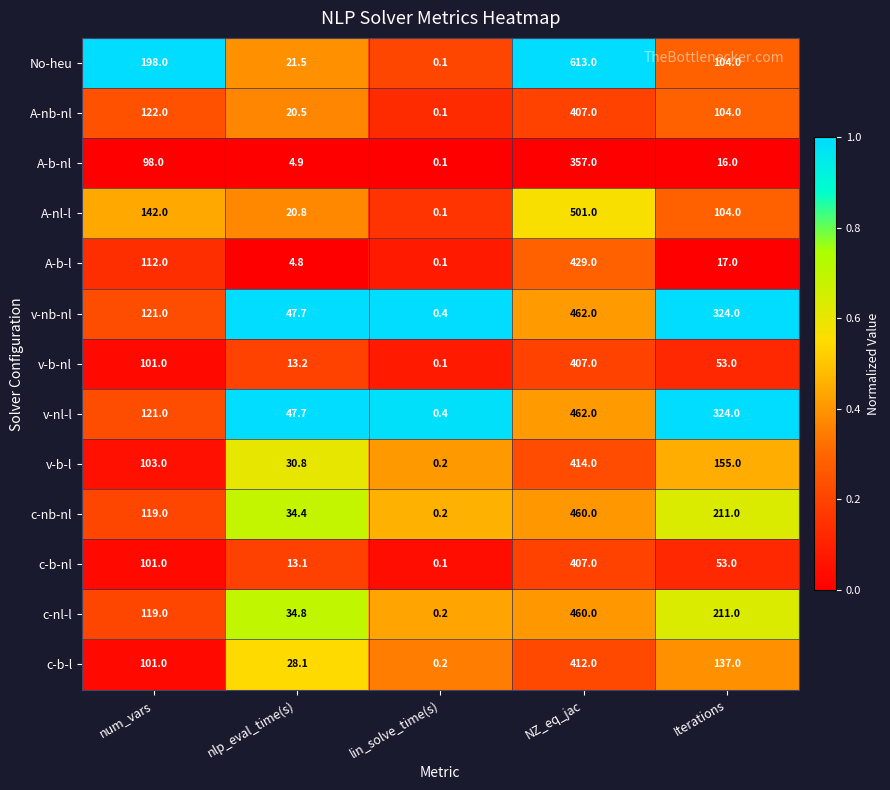

Is it true that v-nl-l equals 71.8 at num_vars?

False